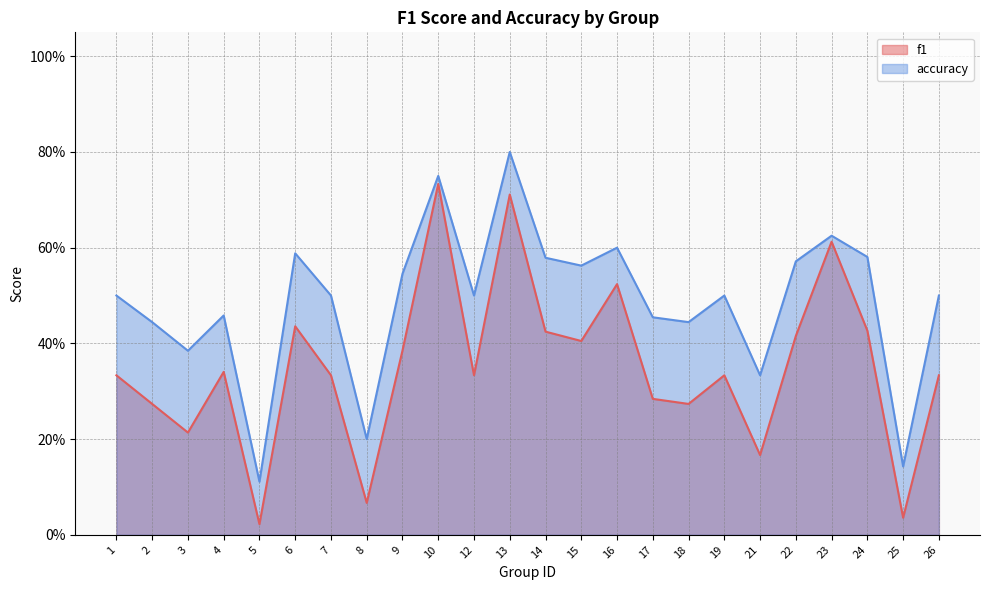

Which has a higher value, 3 or 13?

13